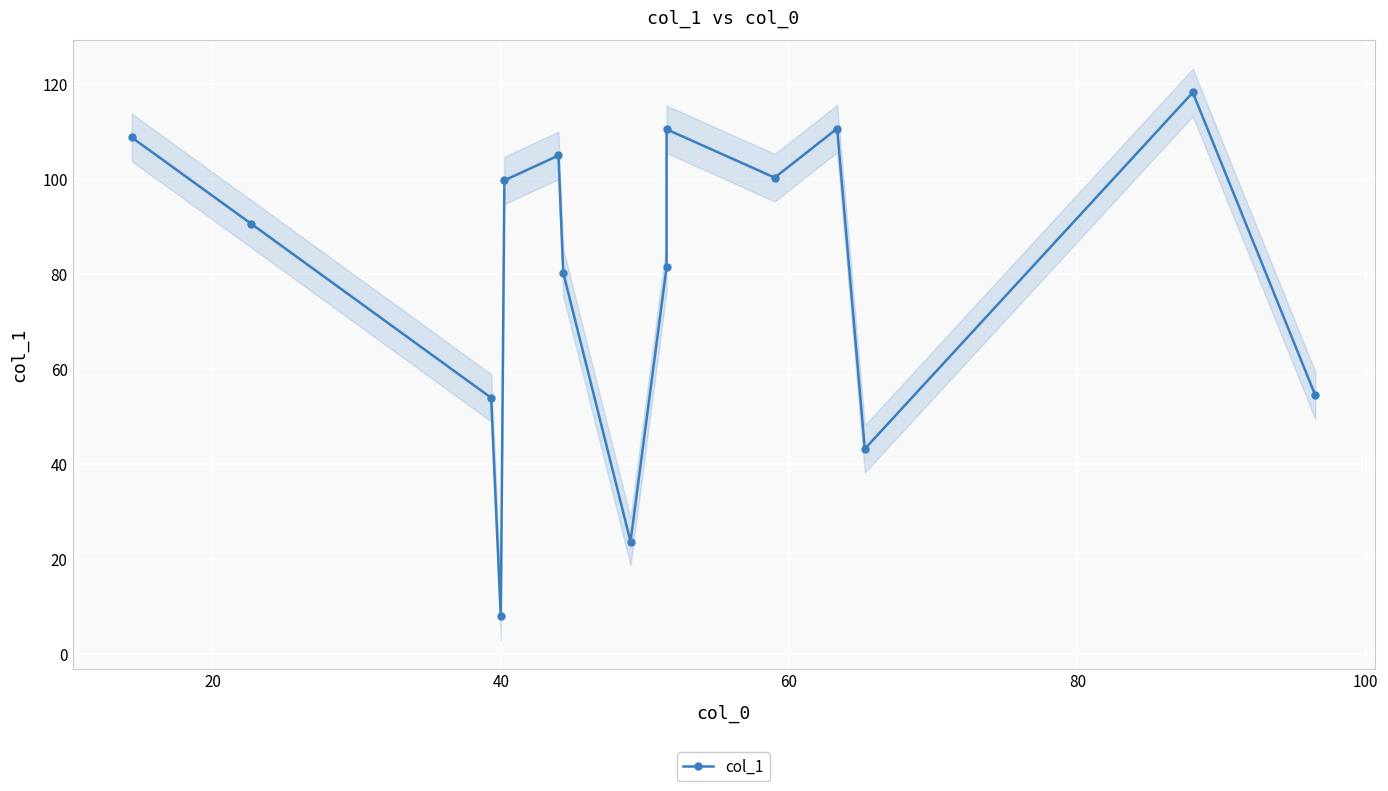

Is this an area chart (filled region under the line)?

No